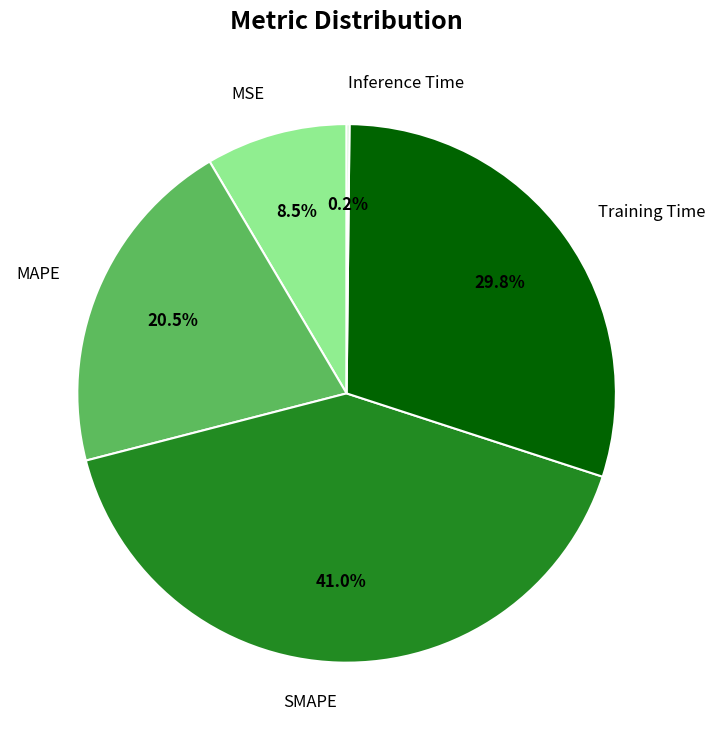

Is there a majority slice in this chart?

No